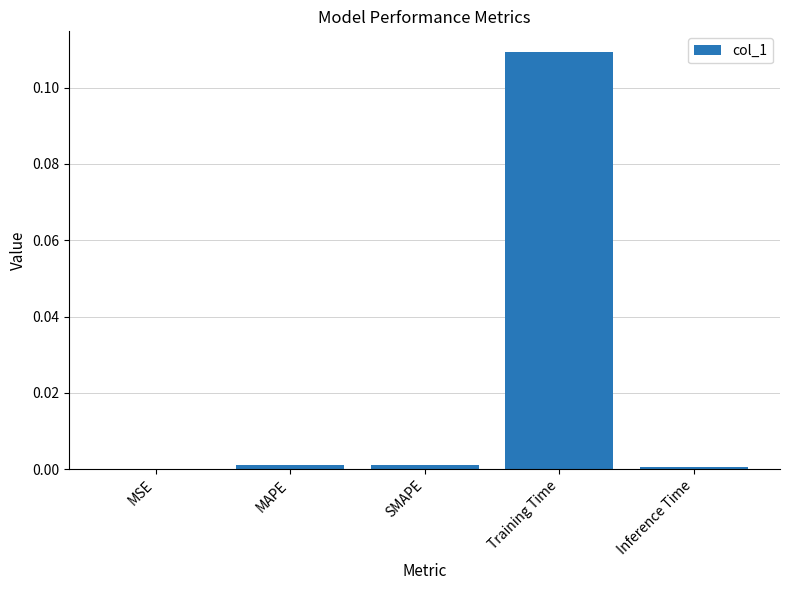

The chart shows a value of 0.0 at MSE. True or false?

True